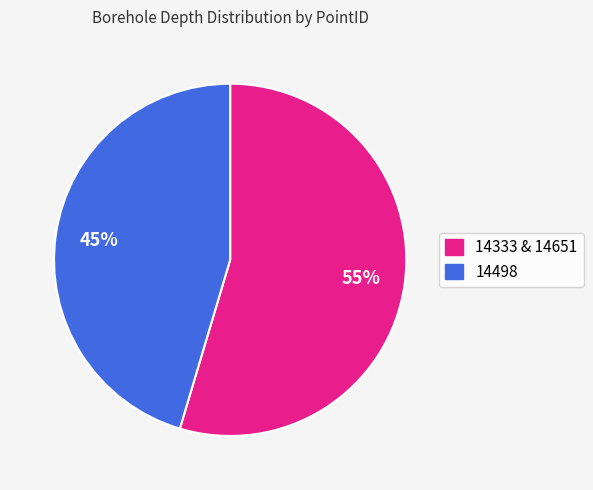

Does any single category account for the majority?

Yes